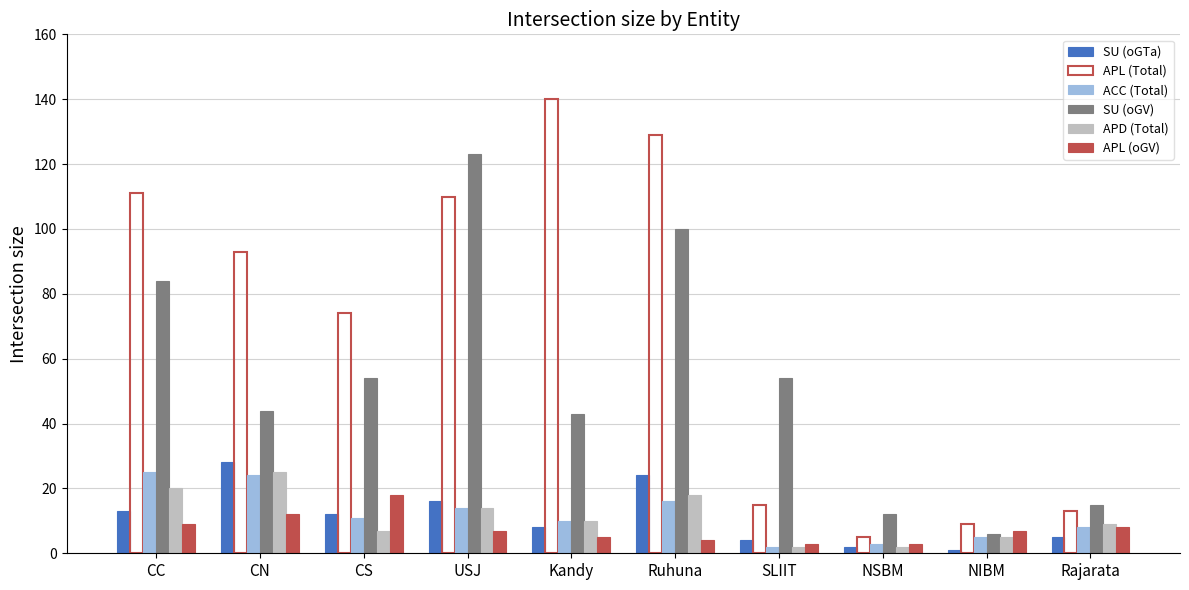

True or false: ACC (Total) has a value of 8 at Rajarata.

True